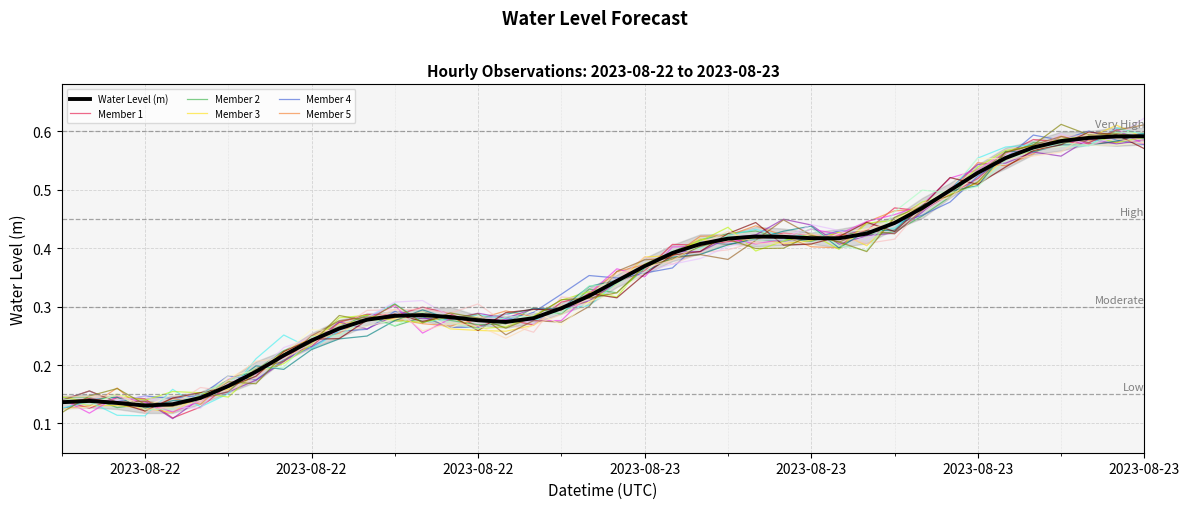

Rank the categories by value from lowest to highest.

2023-08-22 09:00:00, 2023-08-22 10:00:00, 2023-08-22 08:00:00, 2023-08-22 06:00:00, 2023-08-22 07:00:00, 2023-08-22 11:00:00, 2023-08-22 12:00:00, 2023-08-22 13:00:00, 2023-08-22 14:00:00, 2023-08-22 15:00:00, 2023-08-22 16:00:00, 2023-08-22 22:00:00, 2023-08-22 21:00:00, 2023-08-22 17:00:00, 2023-08-22 23:00:00, 2023-08-22 20:00:00, 2023-08-22 18:00:00, 2023-08-22 19:00:00, 2023-08-23 00:00:00, 2023-08-23 01:00:00, 2023-08-23 02:00:00, 2023-08-23 03:00:00, 2023-08-23 04:00:00, 2023-08-23 05:00:00, 2023-08-23 06:00:00, 2023-08-23 10:00:00, 2023-08-23 09:00:00, 2023-08-23 08:00:00, 2023-08-23 07:00:00, 2023-08-23 11:00:00, 2023-08-23 12:00:00, 2023-08-23 13:00:00, 2023-08-23 14:00:00, 2023-08-23 15:00:00, 2023-08-23 16:00:00, 2023-08-23 17:00:00, 2023-08-23 18:00:00, 2023-08-23 19:00:00, 2023-08-23 20:00:00, 2023-08-23 21:00:00